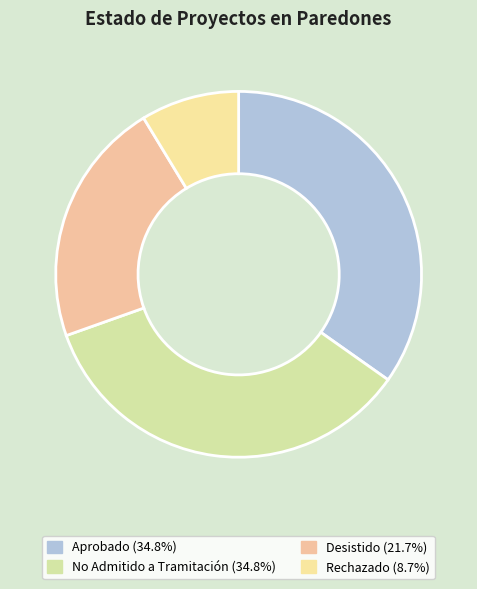

What percentage do Aprobado and No Admitido a Tramitación together represent?

69.6%